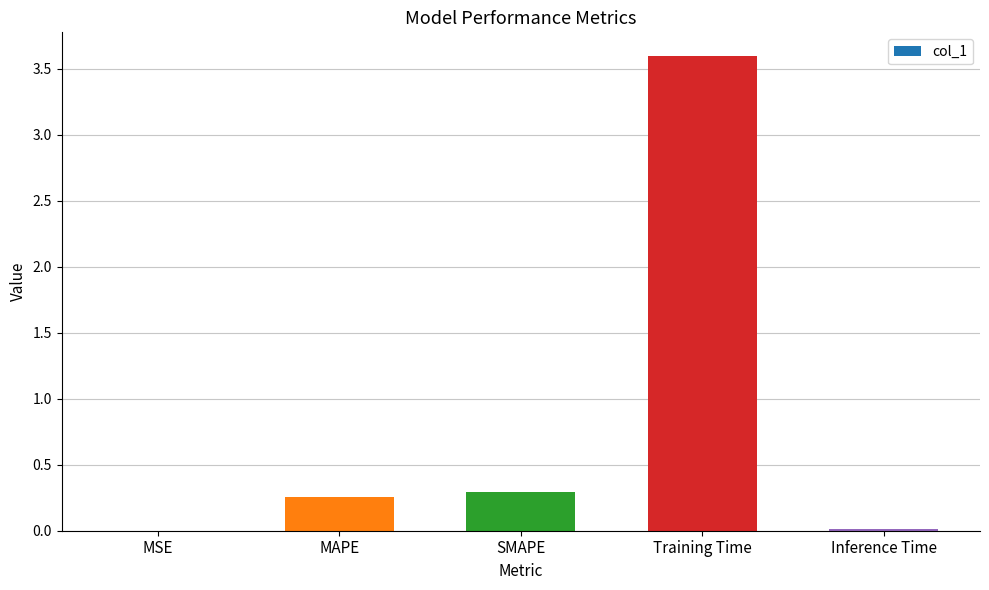

The chart shows a value of 0.3 at SMAPE. True or false?

True